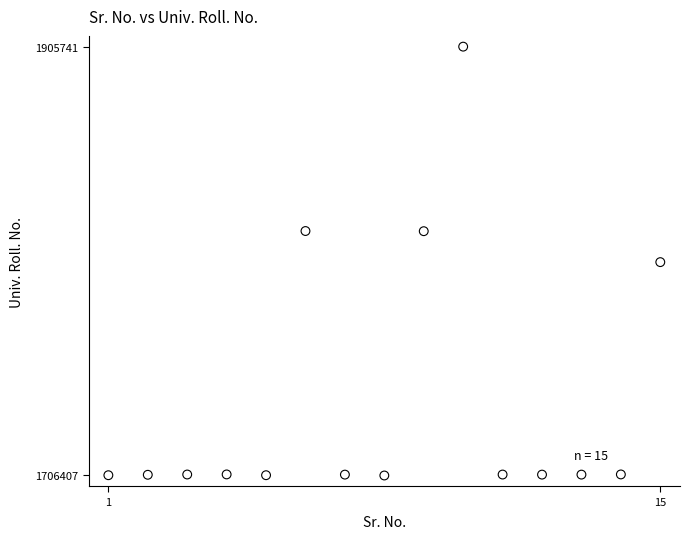

What is the range of Y values (max minus min)?

199334